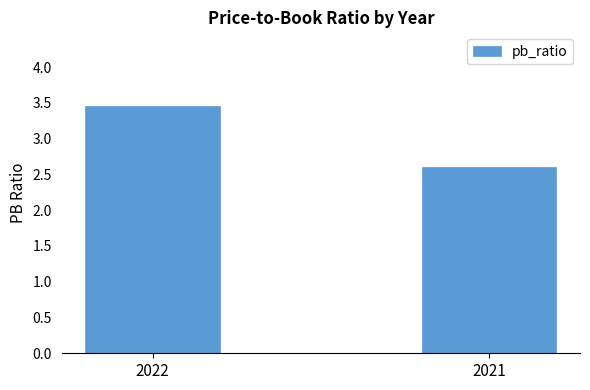

What is the difference between the values at 2022 and 2021?

0.8